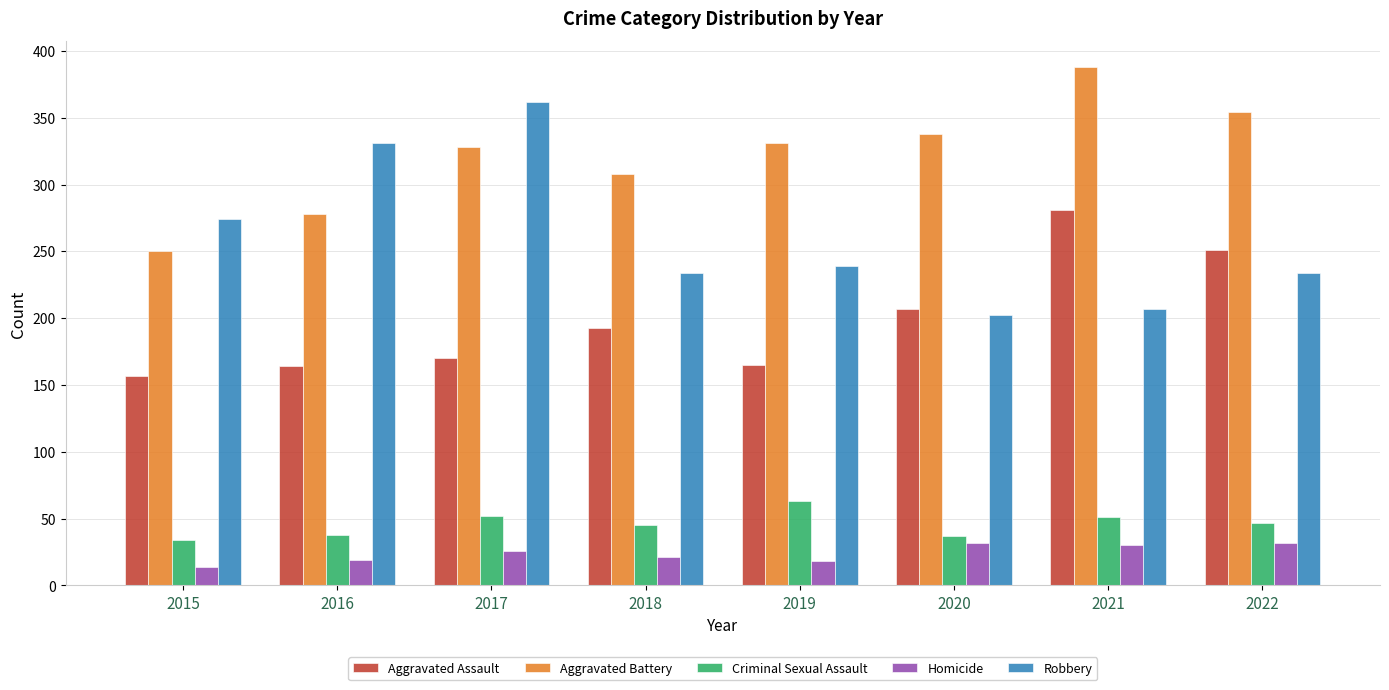

The value of Aggravated Assault at 2021 is 438. True or false?

False